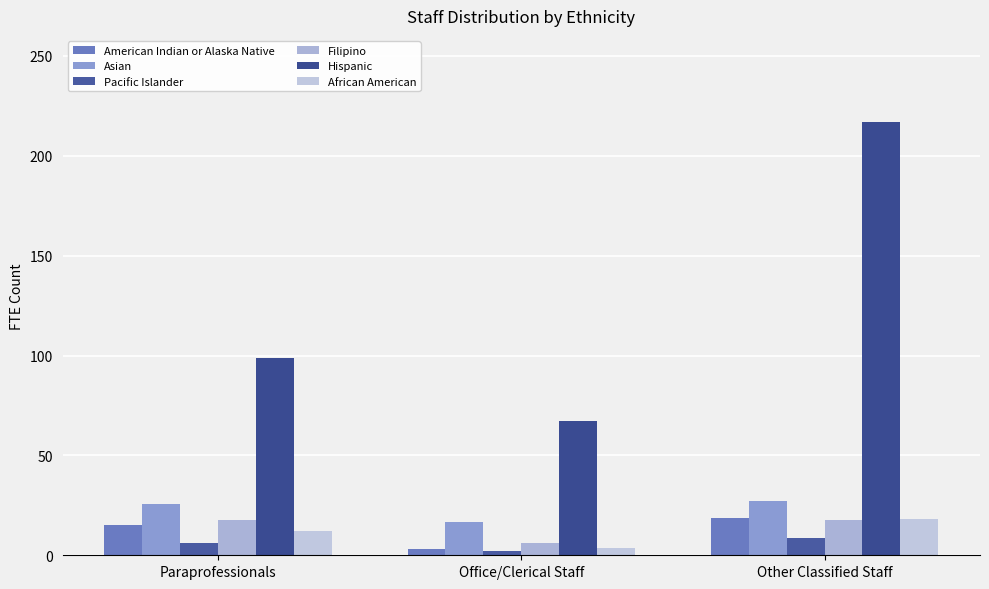

At which category does the chart reach its peak across all series?

Other Classified Staff